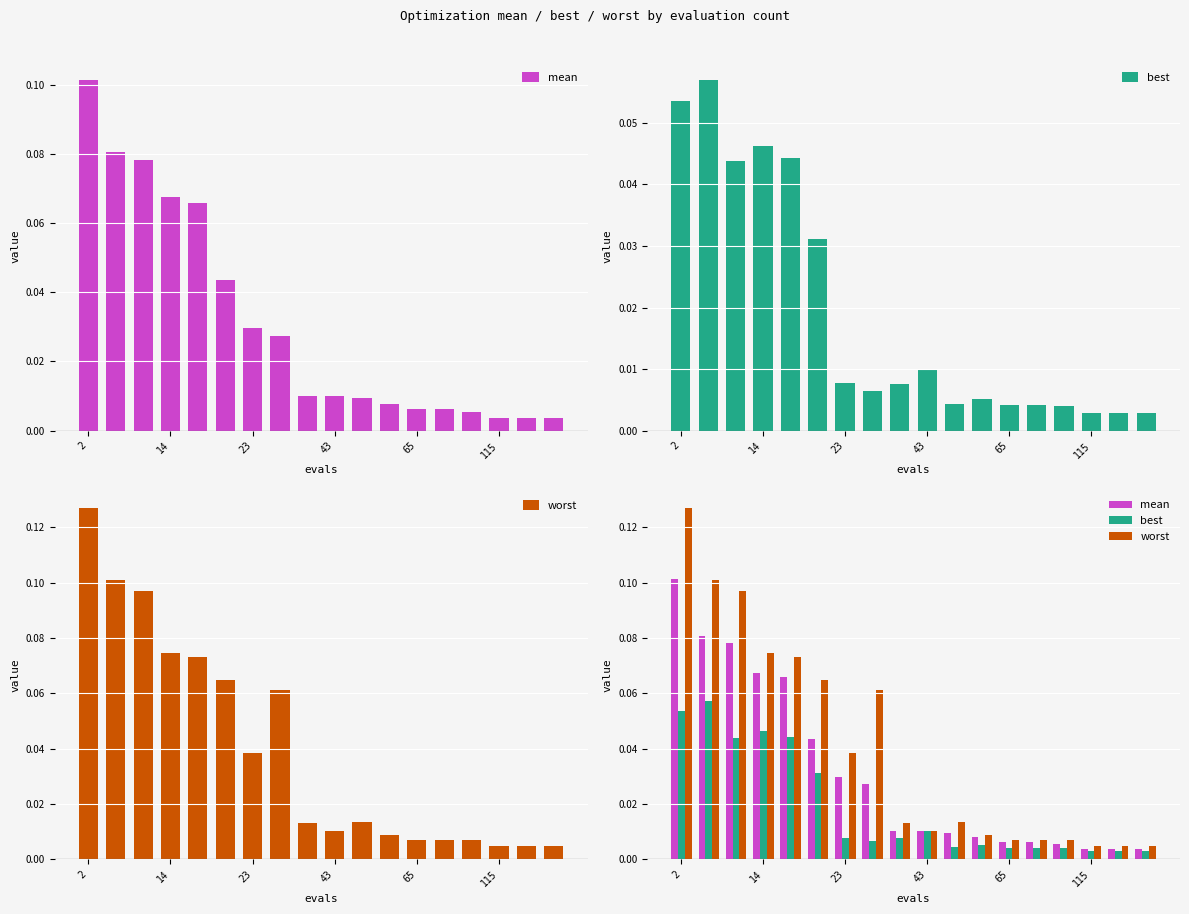

List the series in order of their peak value, lowest first.

best, mean, worst